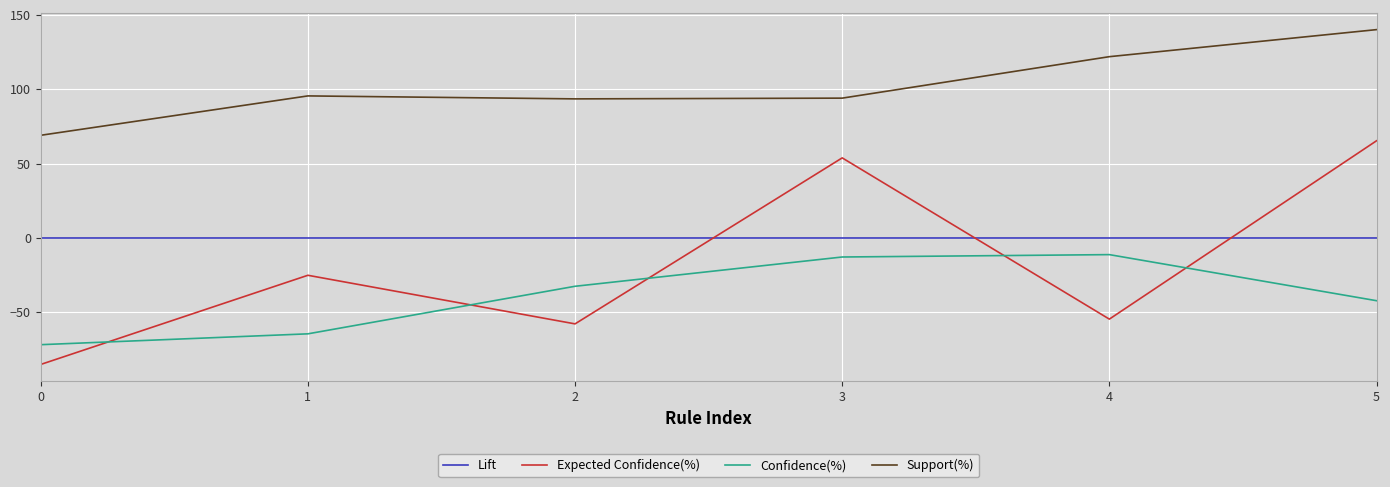

True or false: Lift and Confidence(%) cross at least once.

False